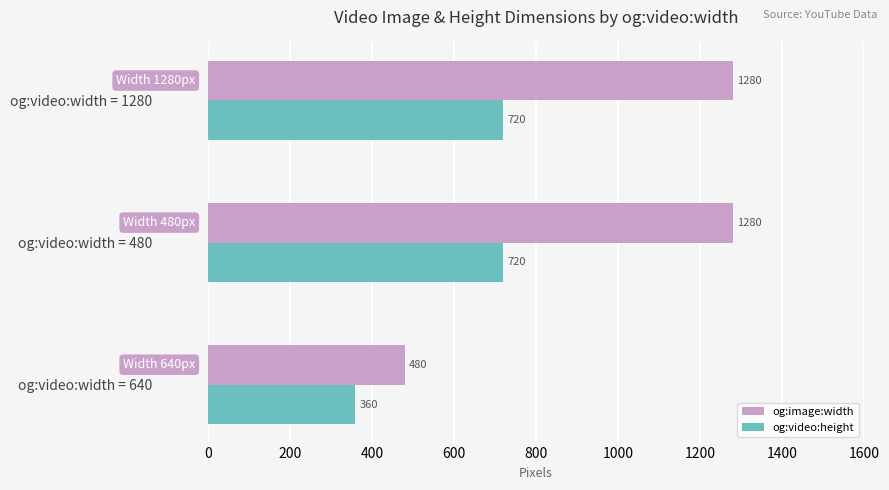

True or false: og:video:height has a value of 360 at og:video:width = 640.

True